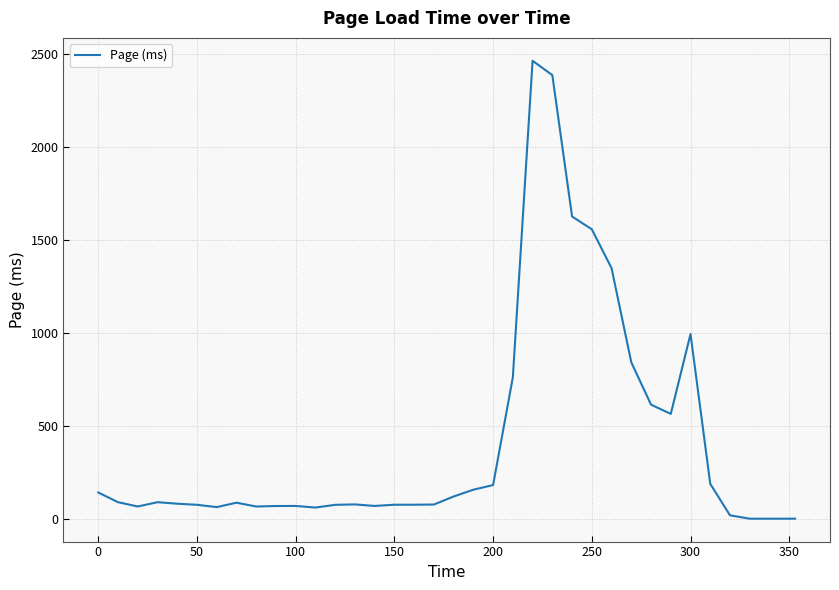

What is the maximum value shown in the chart?

2463.8